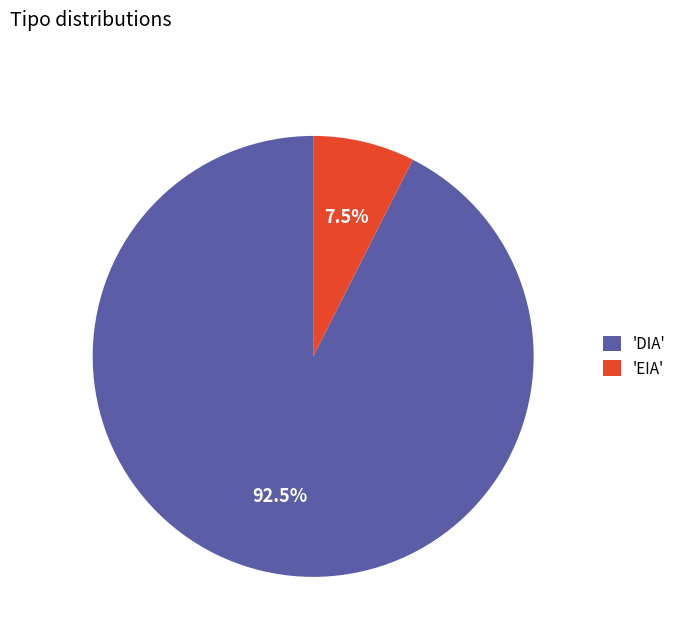

What is the total percentage of 'EIA' and 'DIA'?

100.0%